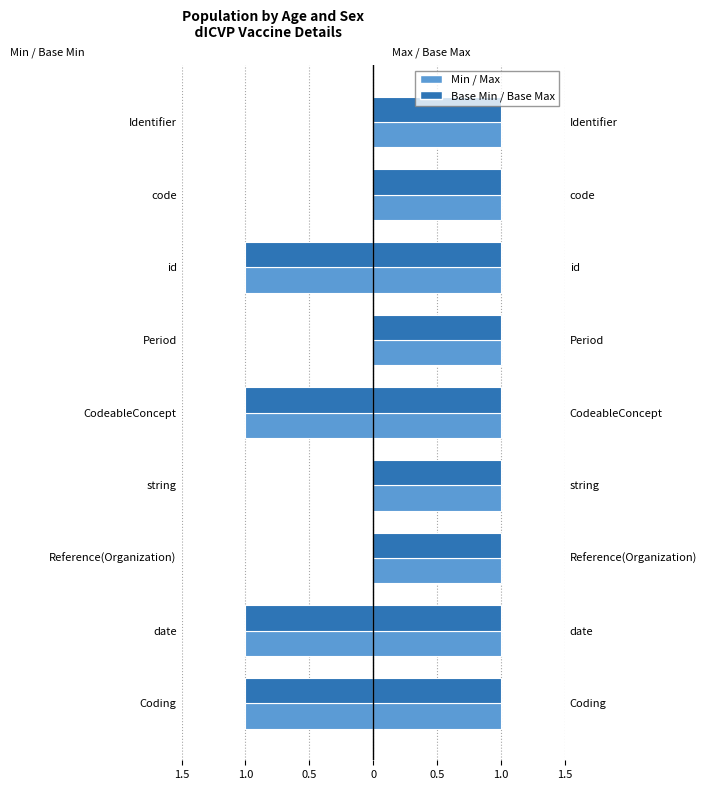

Which series has the widest spread of values?

Min